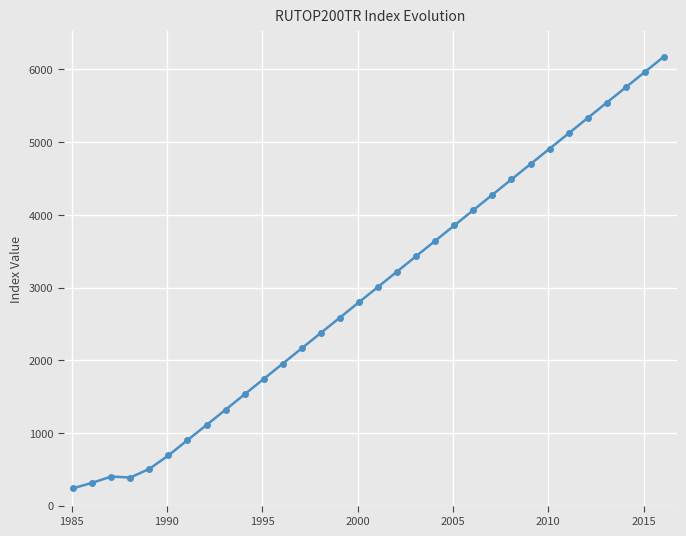

What is the greatest value displayed?

6177.3